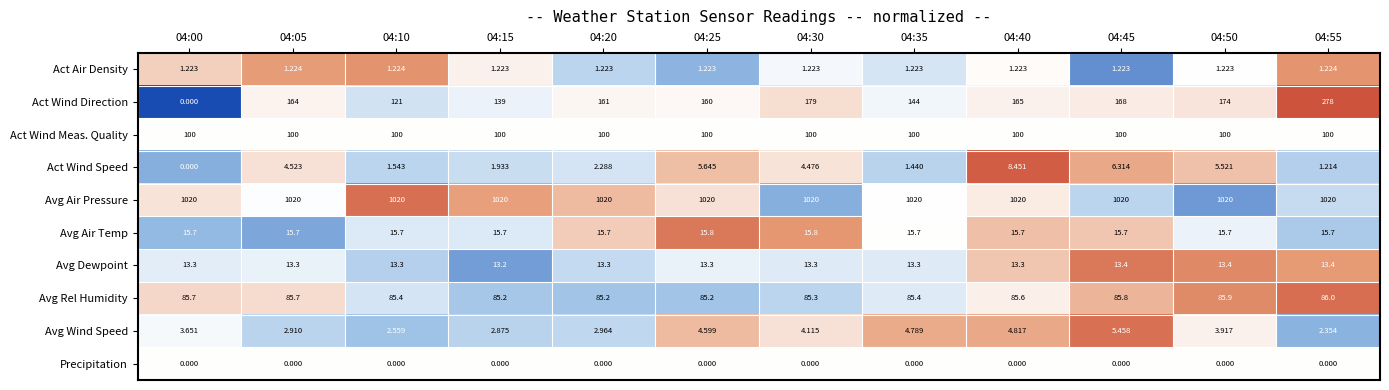

Between 04:05 and 04:40, which series saw the biggest shift?

Act Wind Speed